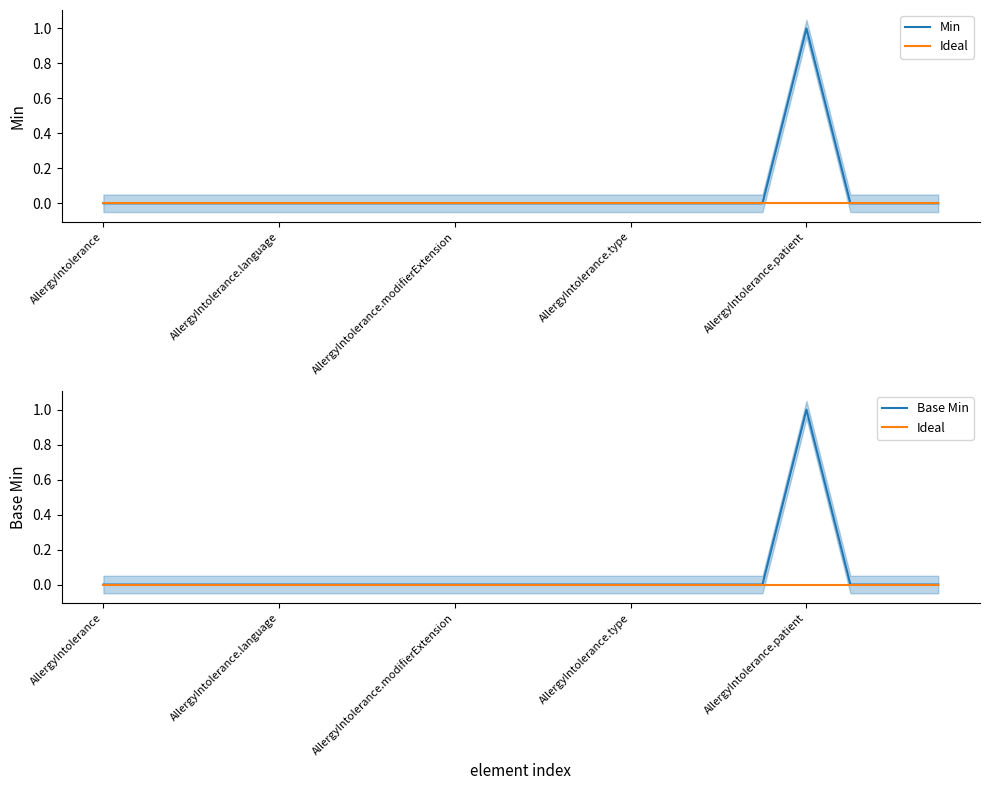

What is the label of the 2nd point from the left?

AllergyIntolerance.language